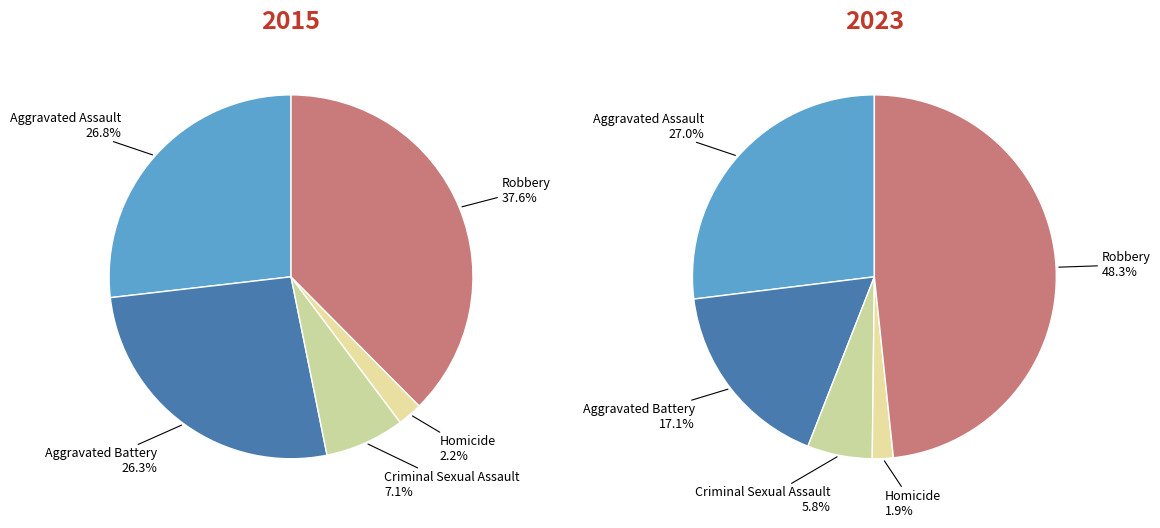

Which slice is the largest?

Robbery